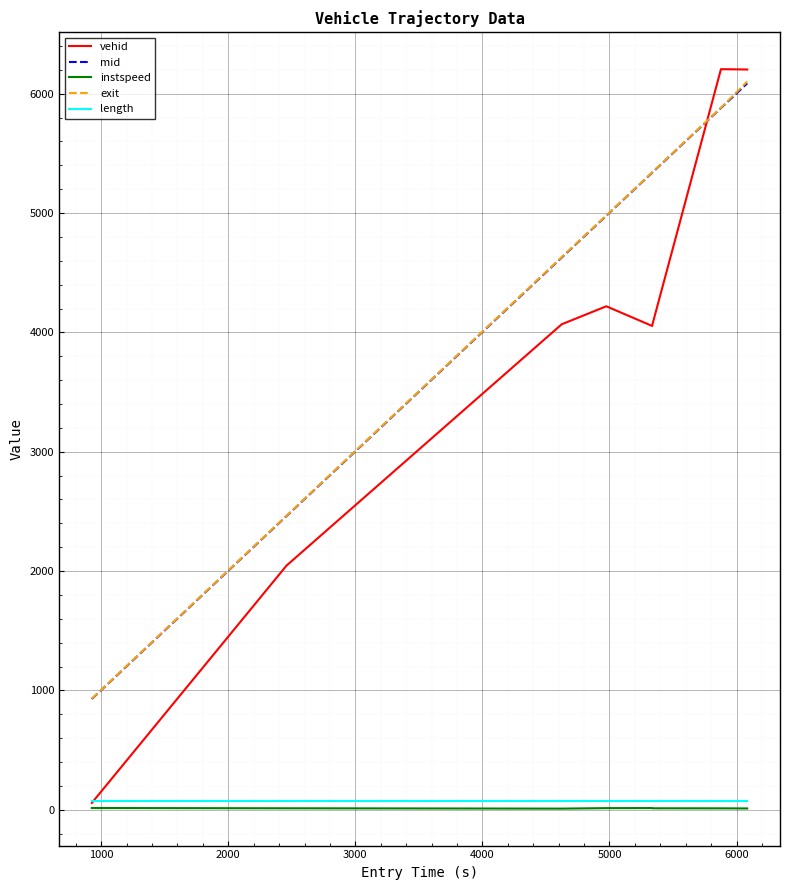

True or false: vehid and mid cross at least once.

True